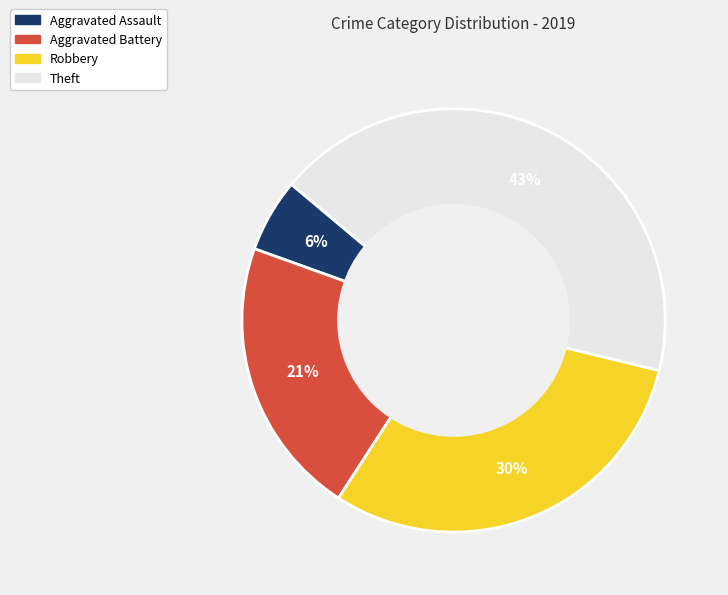

Do Aggravated Battery and Robbery together represent more than half of the pie?

Yes